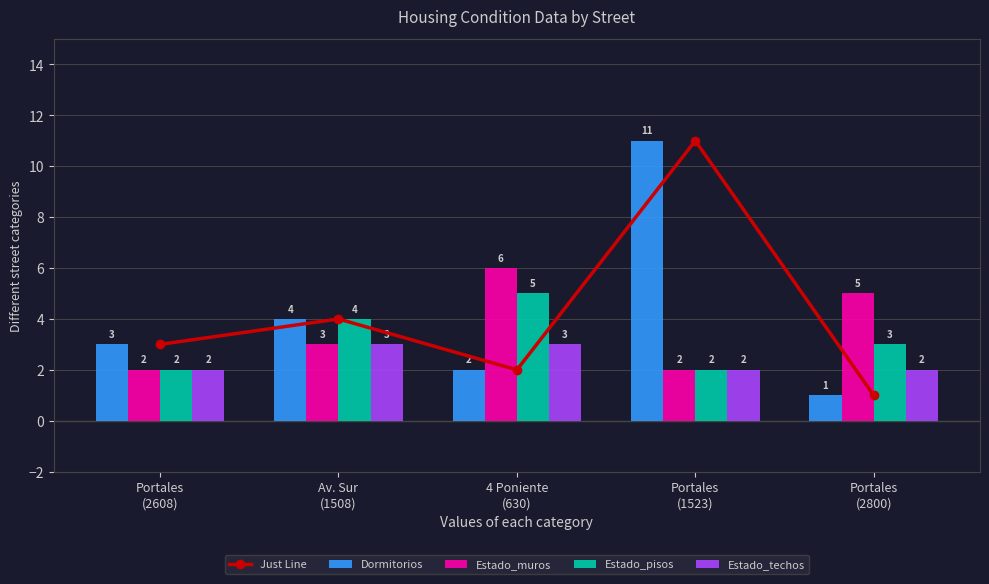

What is the value of the Estado_pisos bar at the 3rd from the left?

5